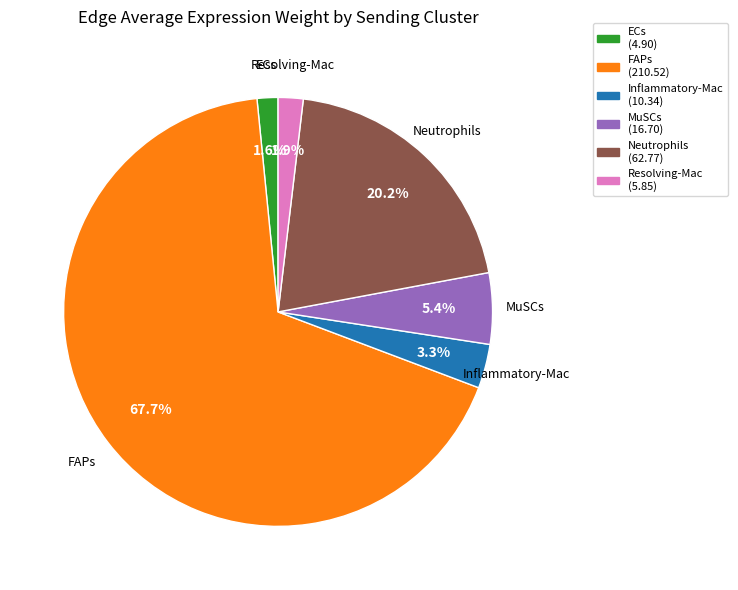

To the nearest percent, what is the combined percentage of ECs and Neutrophils?

22%